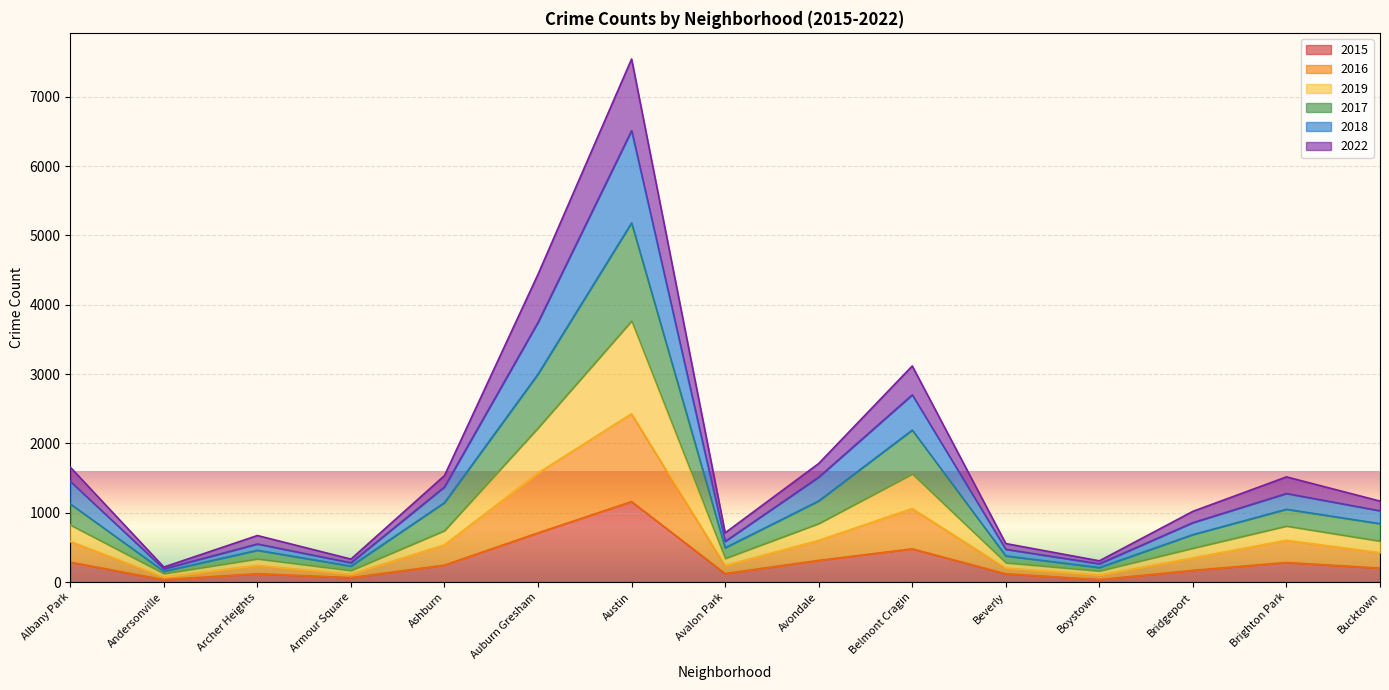

At which category is the sum across all series the highest?

Austin